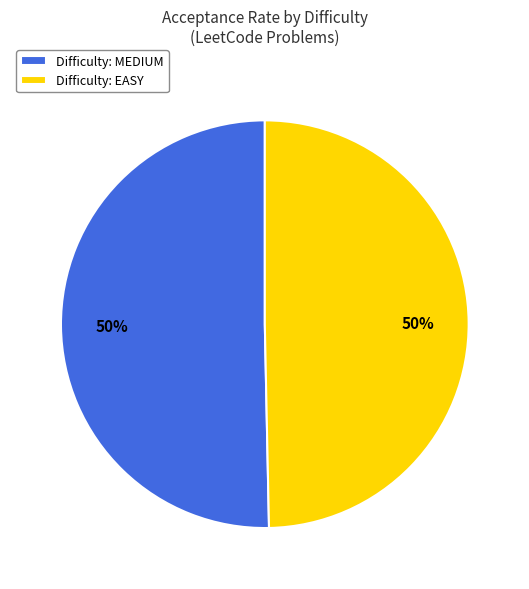

Is the sum of Difficulty: EASY and Difficulty: MEDIUM greater than half?

Yes